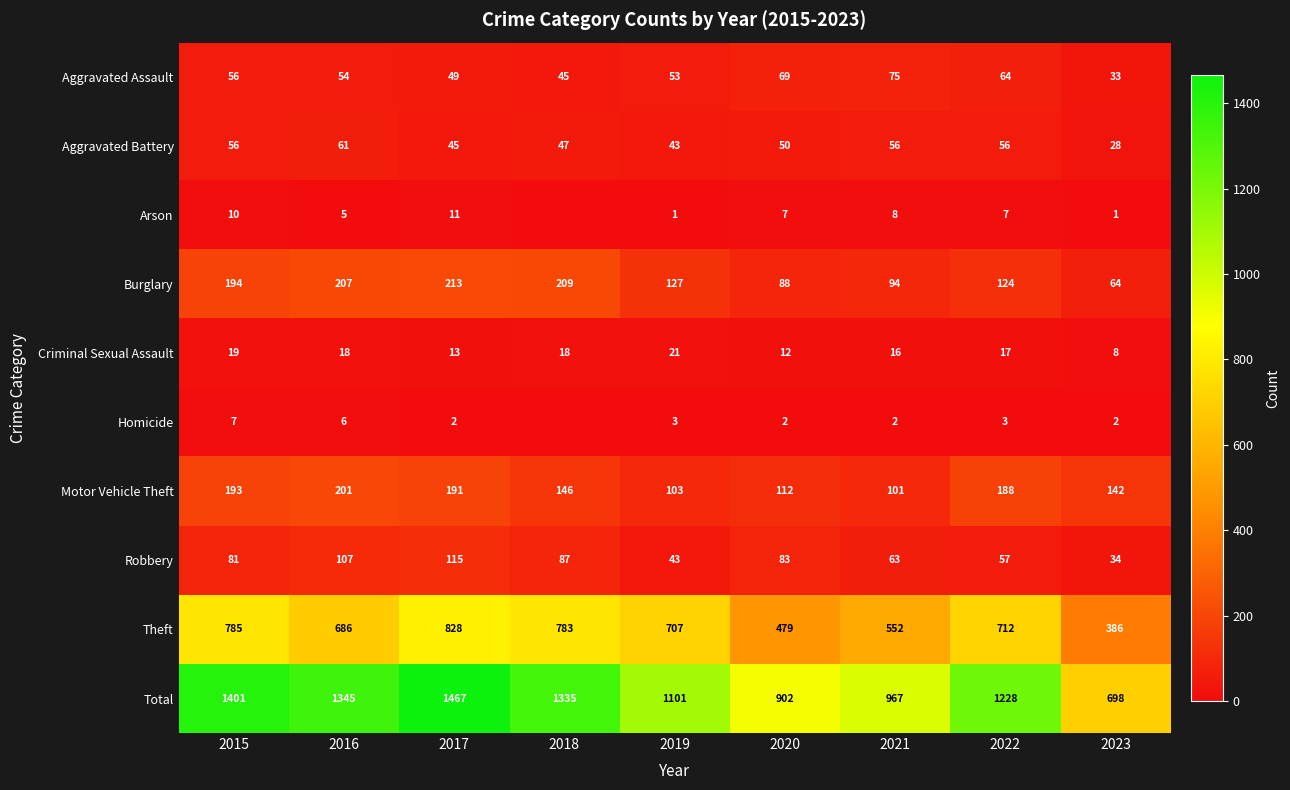

What is the sum of all Aggravated Assault values?

498